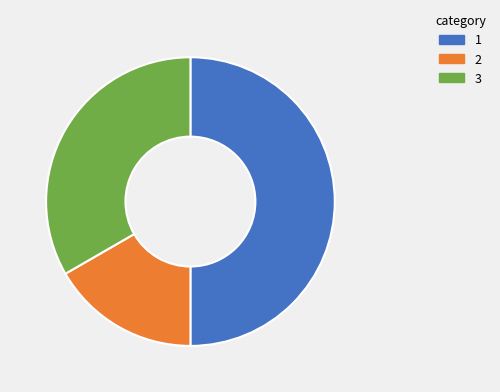

How many slices are in this pie chart?

3